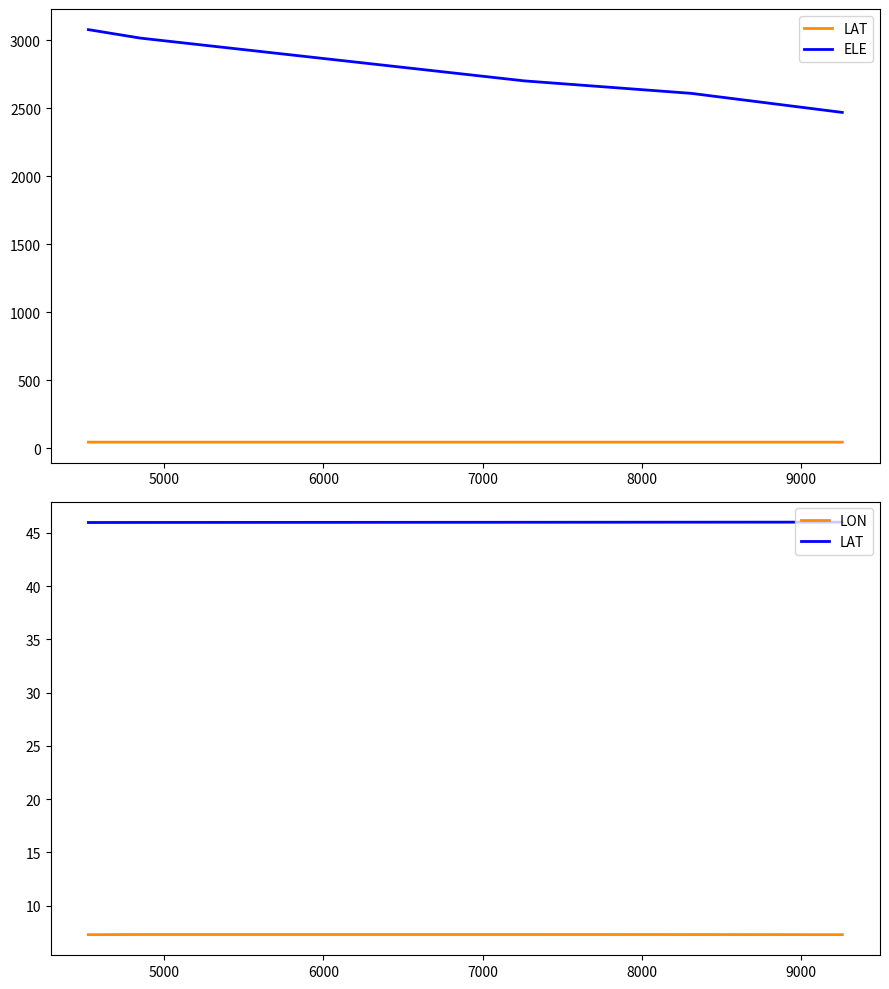

True or false: LAT and ELE intersect in this chart.

False